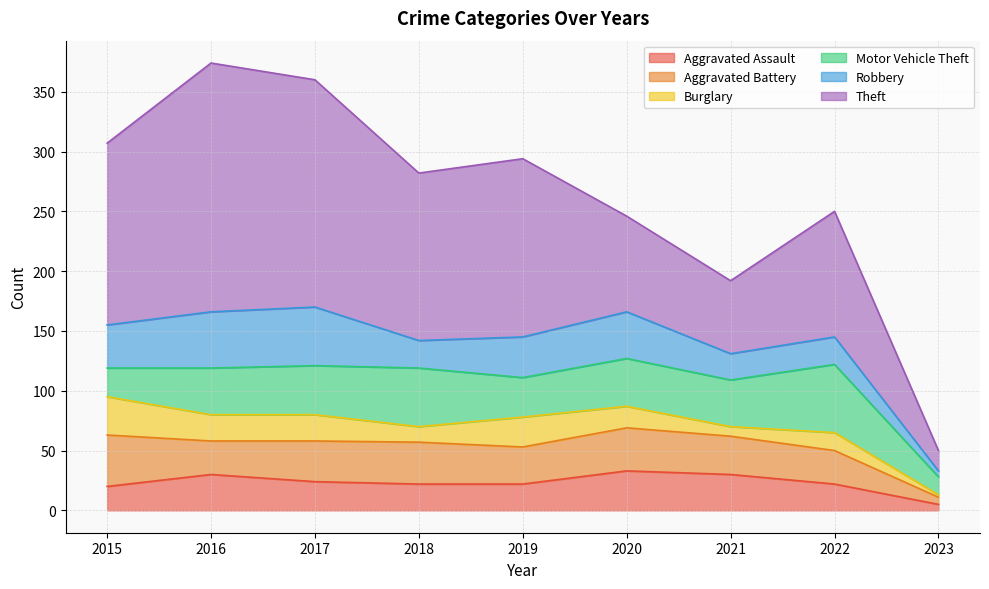

What is the spread (max minus min) of values at 2018?

127